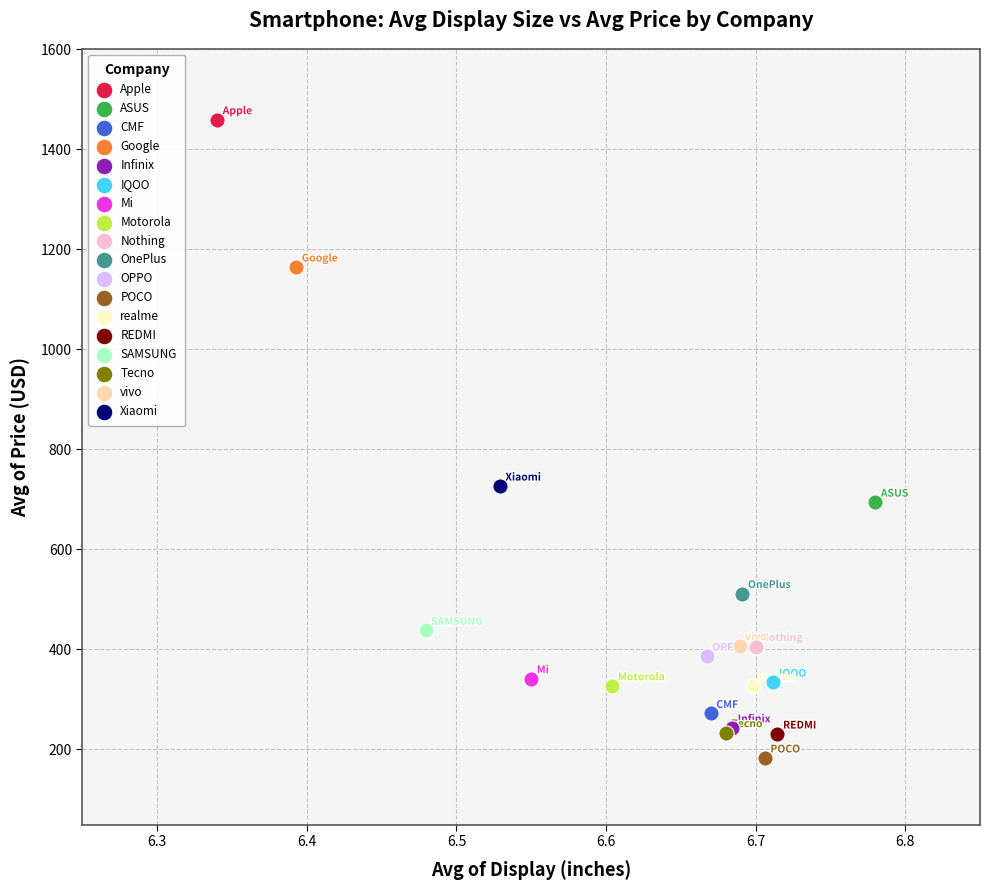

Which series reaches the minimum Y coordinate?

POCO